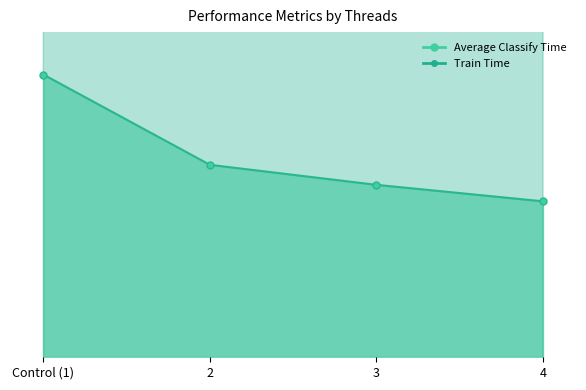

What is the sum of all Average Classify Time values?

2.8